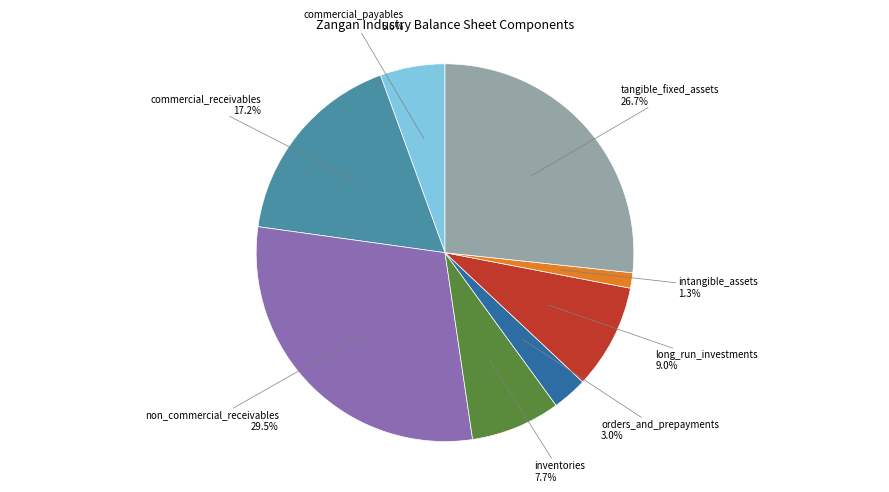

Is it true that long_run_investments is 9% of the pie?

True